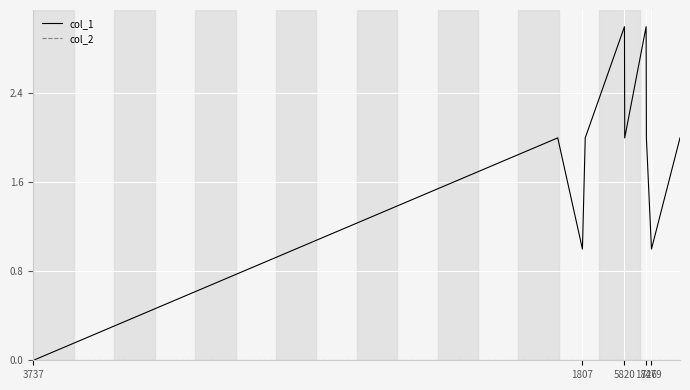

What is the greatest value displayed?

3